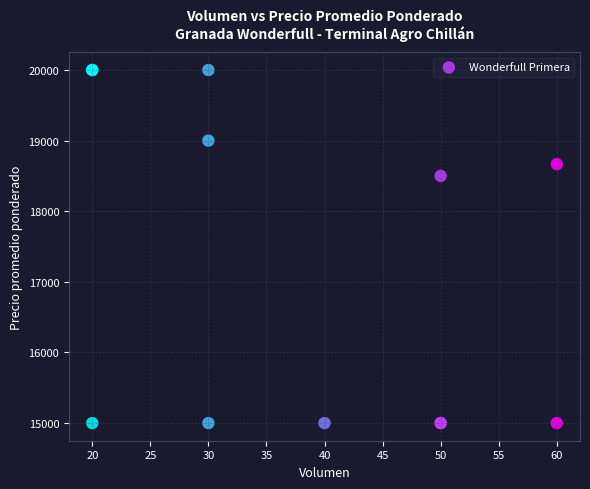

What Y value in the scatter plot is closest to 17500?

18500